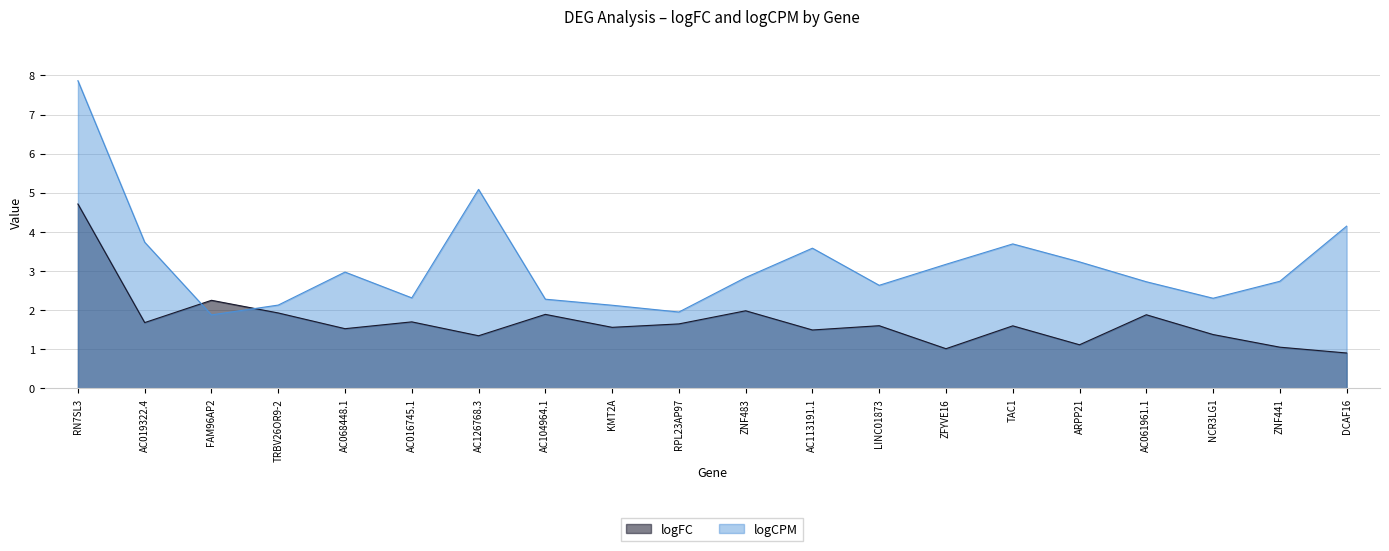

What is the difference between the maximum and minimum values in the logCPM series?

6.0